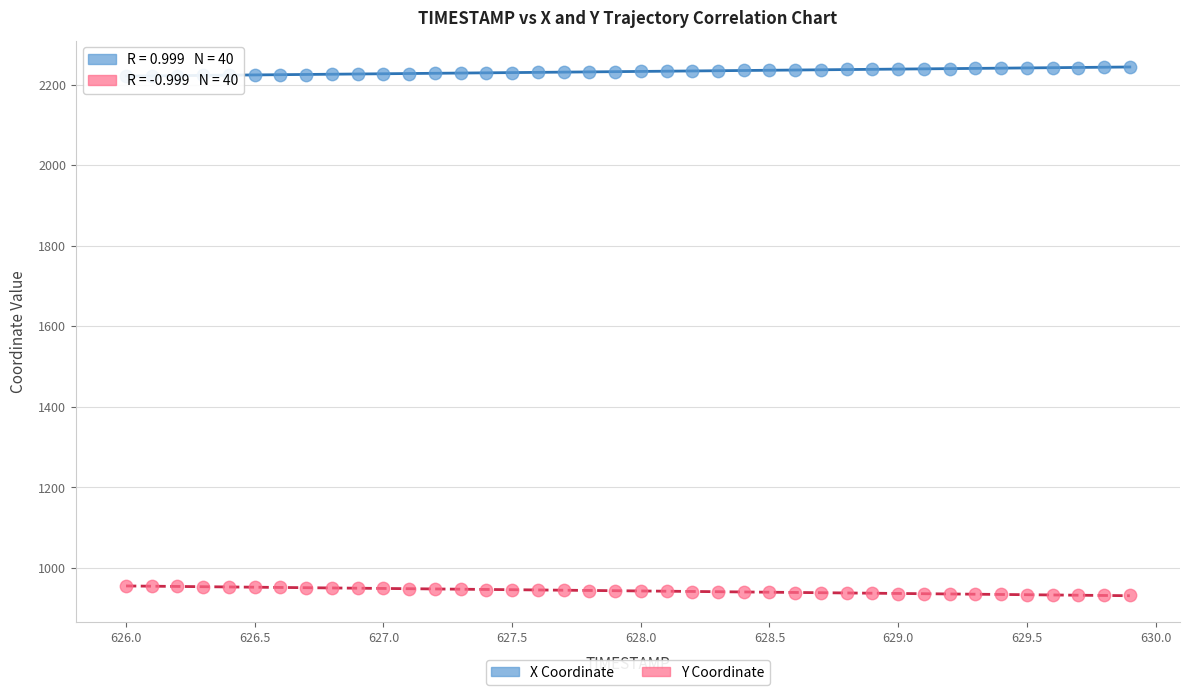

Which series contains the lowest Y value?

Y Coordinate